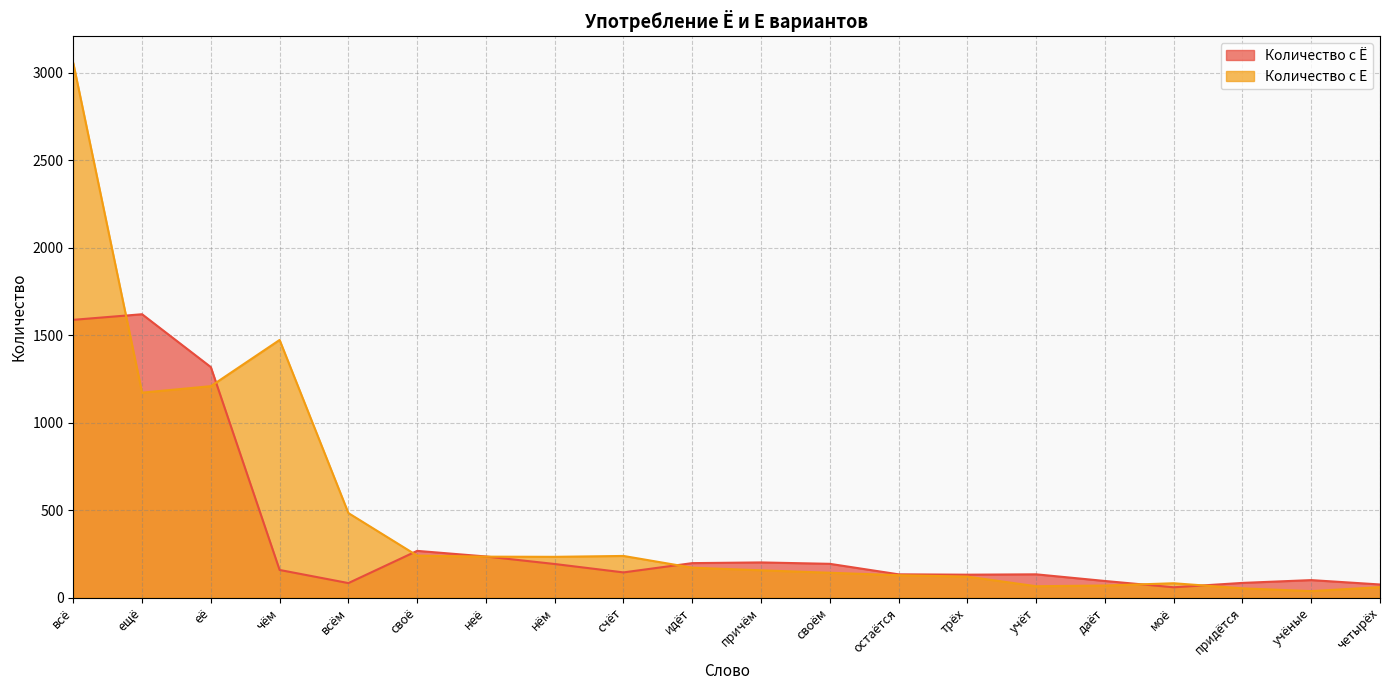

What is the total value across all series at её?

2525